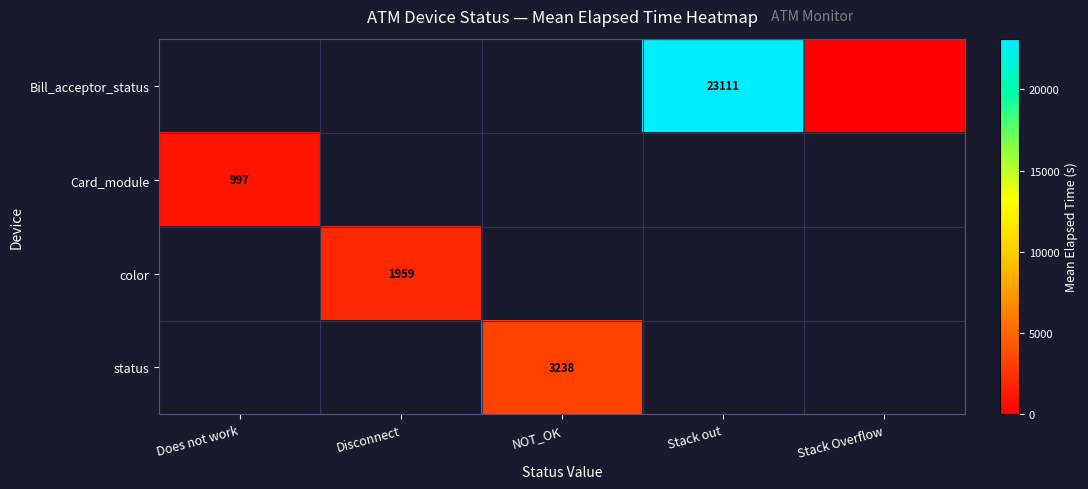

True or false: Card_module has a value of 997 at Does not work.

True